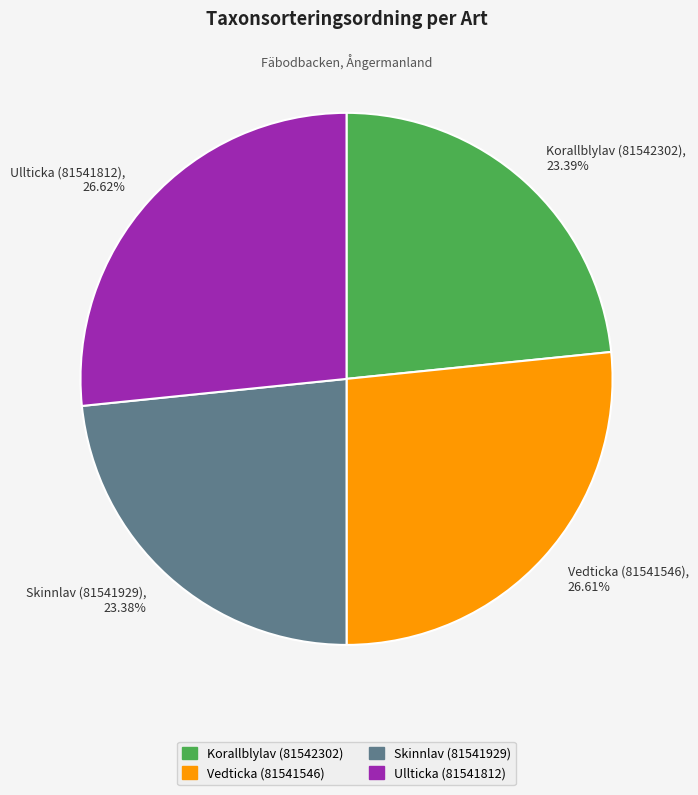

Which has a higher value, Skinnlav (81541929), 23.38% or Vedticka (81541546), 26.61%?

Vedticka (81541546), 26.61%